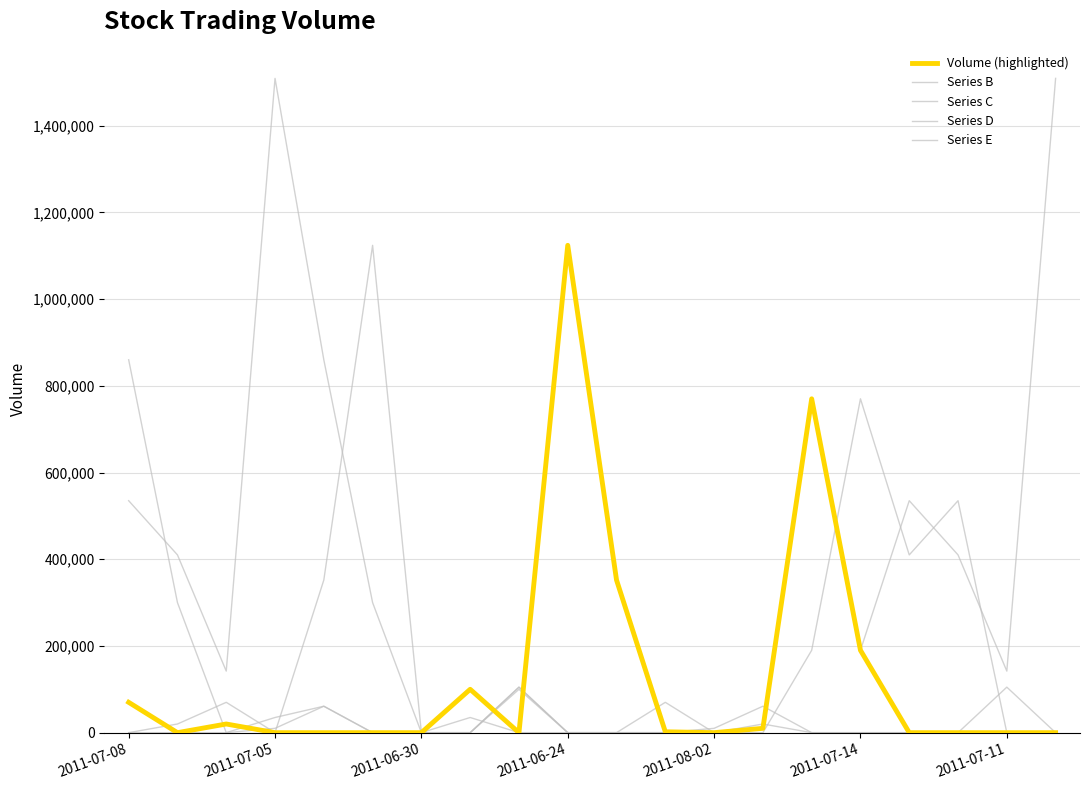

Does the chart display data point markers on the line(s)?

No